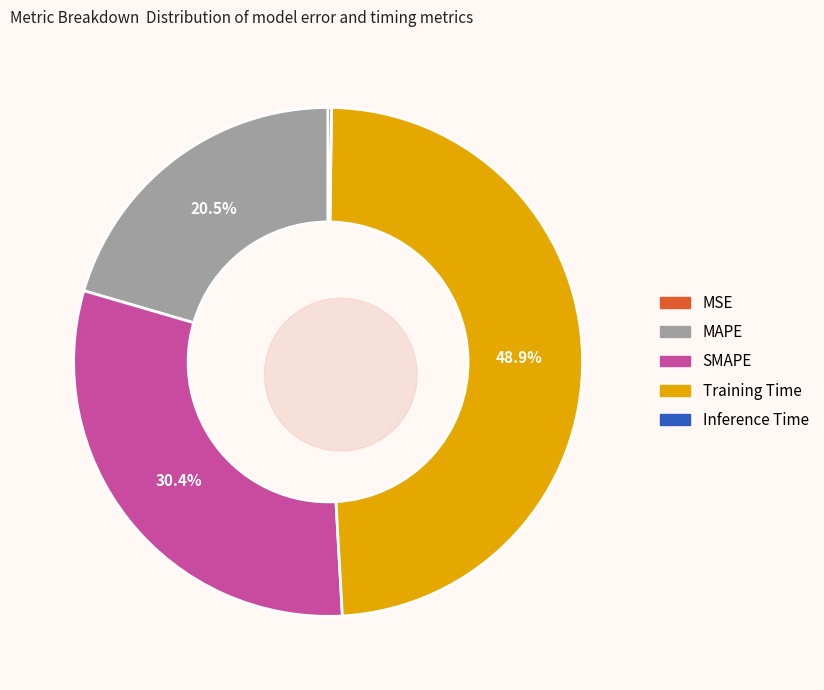

True or false: Training Time accounts for 34% of the total.

False